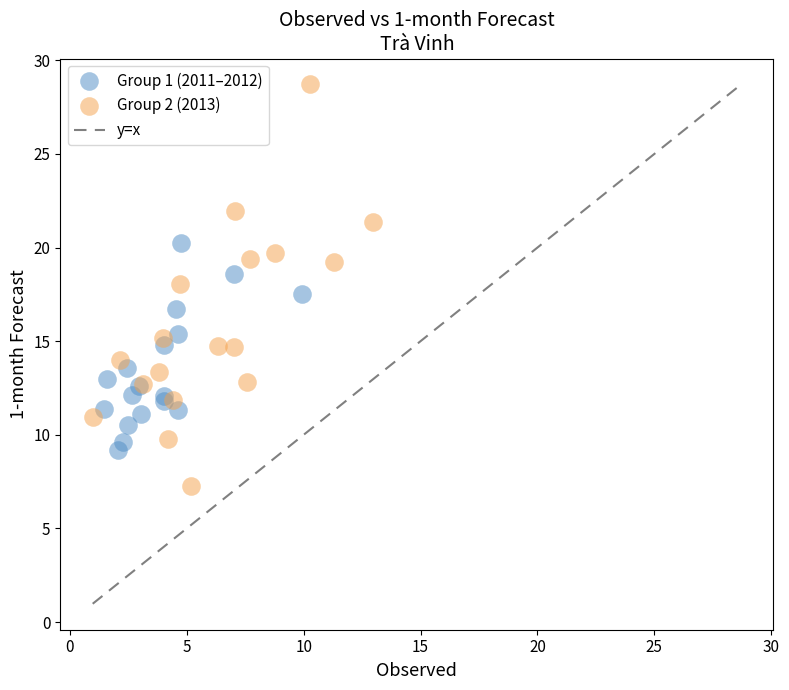

Which series reaches the maximum Y coordinate?

Group 2 (2013)